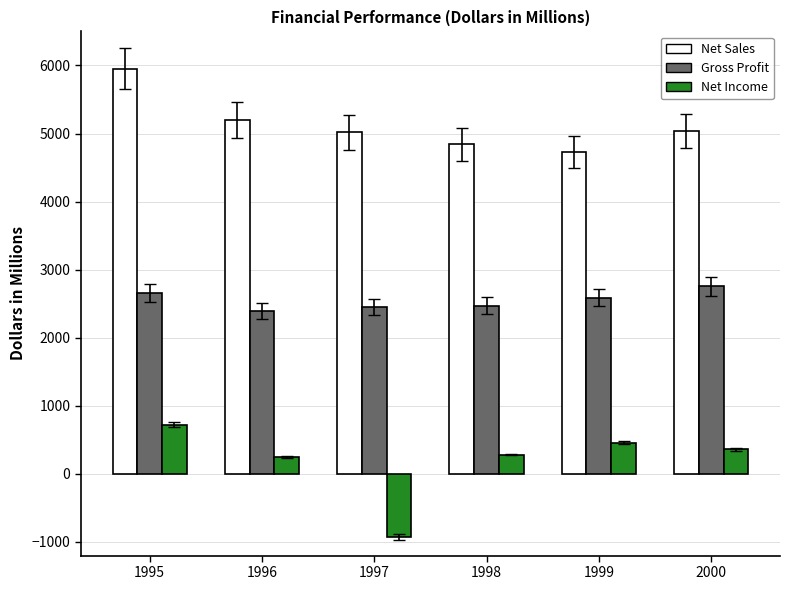

The value of Net Income at 1999 is 455.0. True or false?

True